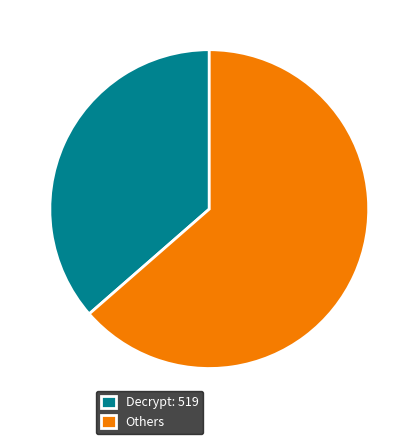

Is there a majority slice in this chart?

Yes